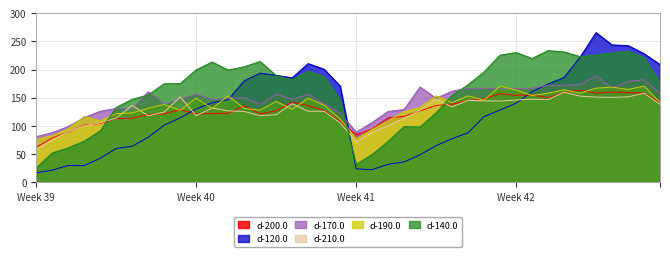

Is it true that d-190.0 equals 158.4 at 34?

True